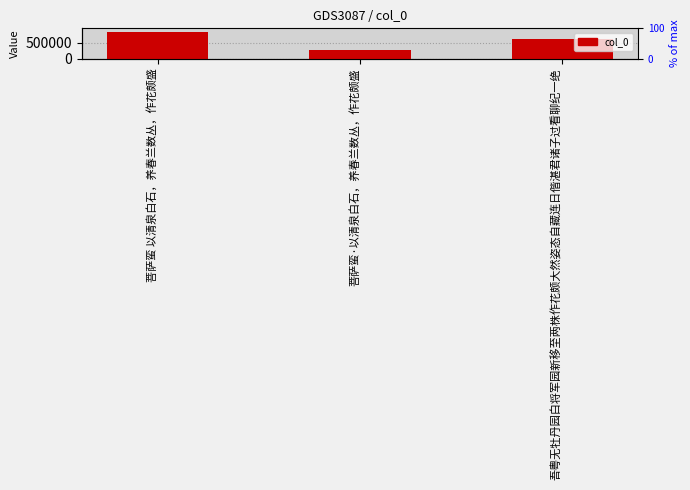

Reading left to right, transcribe all the data shown in this chart.

菩萨蛮 以清泉白石，养春兰数丛，作花颇盛=828887	菩萨蛮·以清泉白石，养春兰数丛，作花颇盛=282605	吾粤无牡丹园白将军园新移至两株作花颇大然姿态自藏连日偕湛君诸子过看聊纪一绝=621400